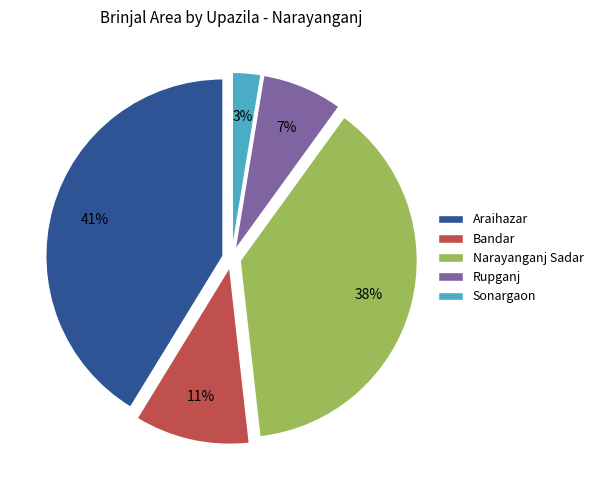

Between Rupganj and Bandar, which is larger?

Bandar